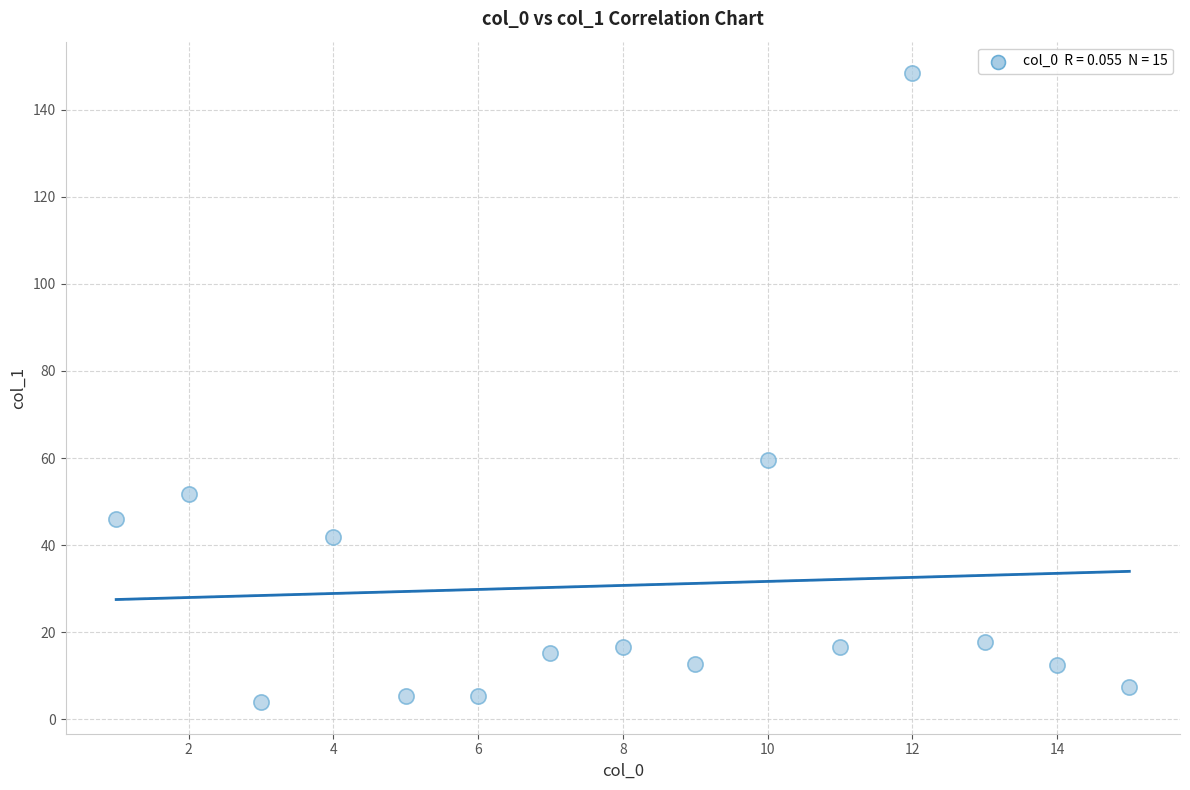

What Y value in the scatter plot is closest to 76?

59.6